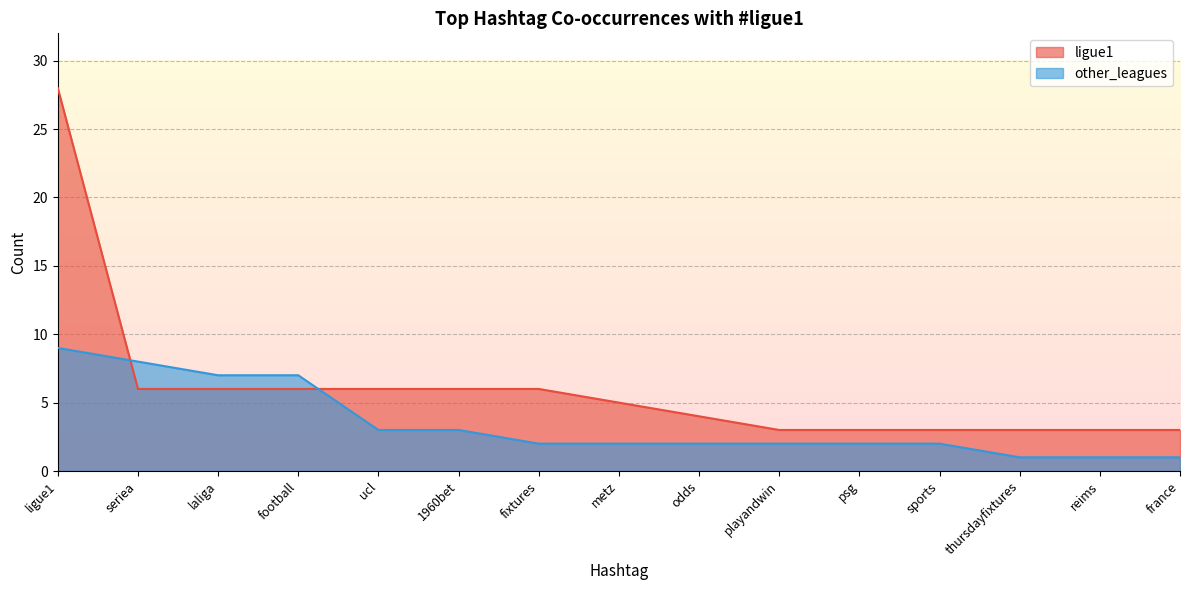

What value does the other_leagues series have at playandwin?

2